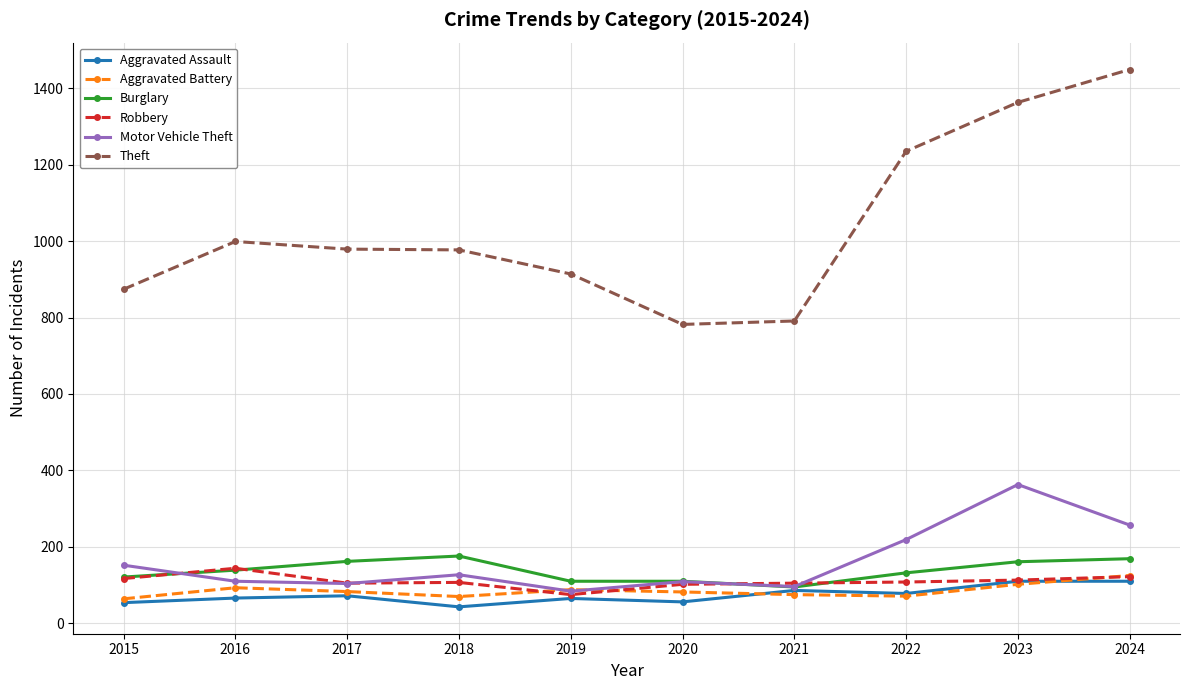

True or false: Theft and Motor Vehicle Theft intersect in this chart.

False